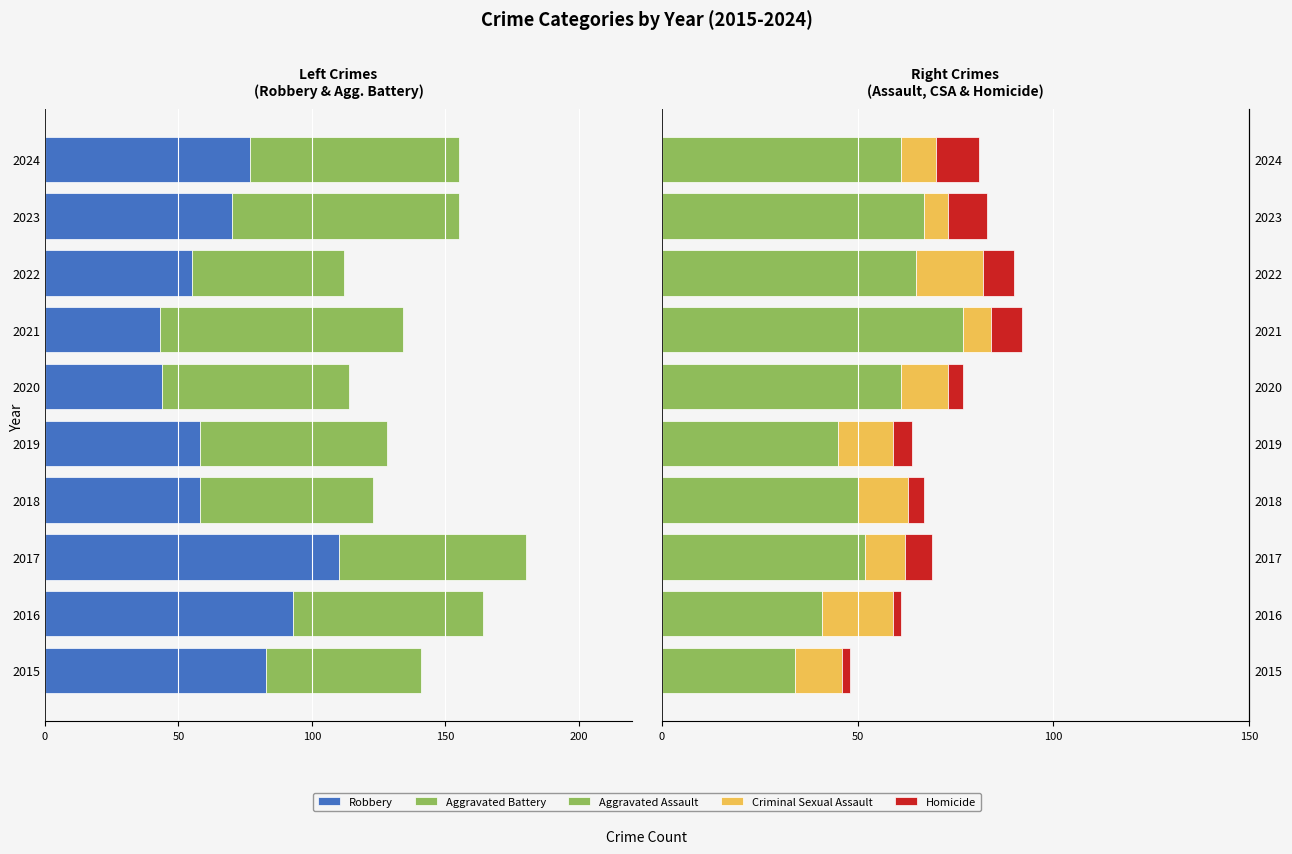

What are all the series names shown in the legend?

Robbery, Aggravated Battery, Aggravated Assault, Criminal Sexual Assault, Homicide